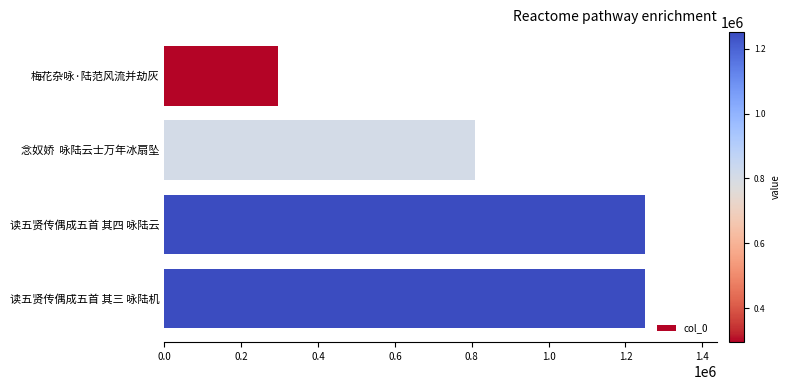

How many values are below 1251066?

2